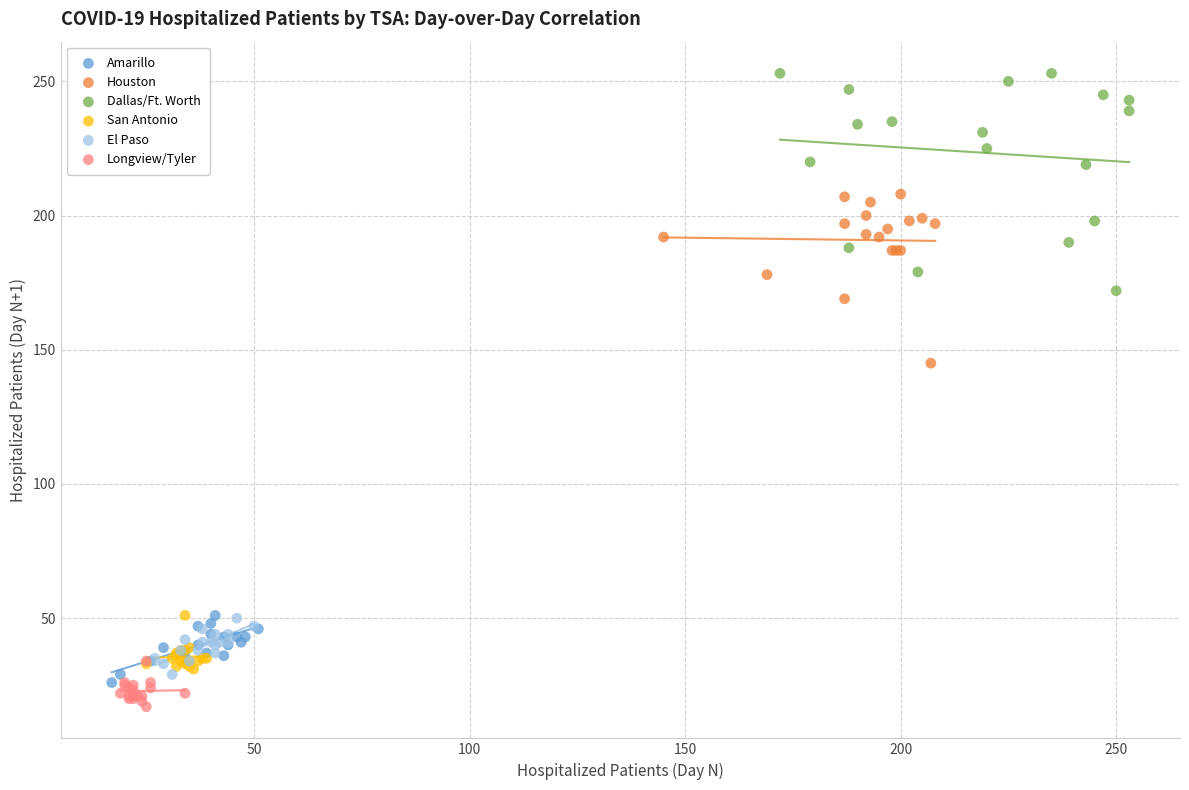

Which series reaches the minimum Y coordinate?

Longview/Tyler